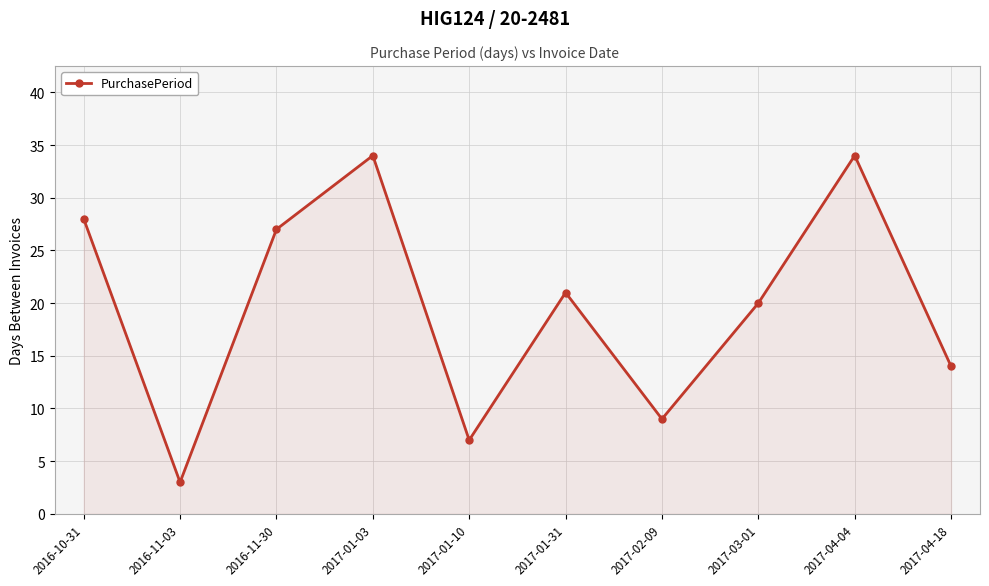

What is the smallest value displayed?

3